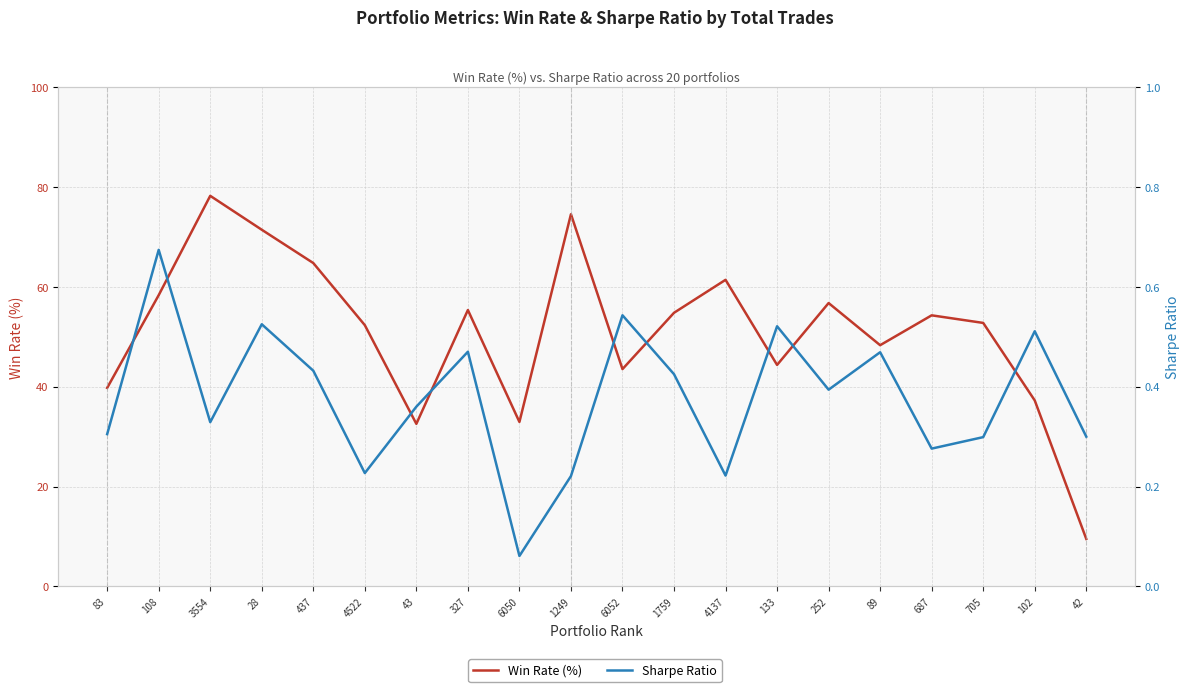

Where is the first local minimum for Win Rate (%)?

43